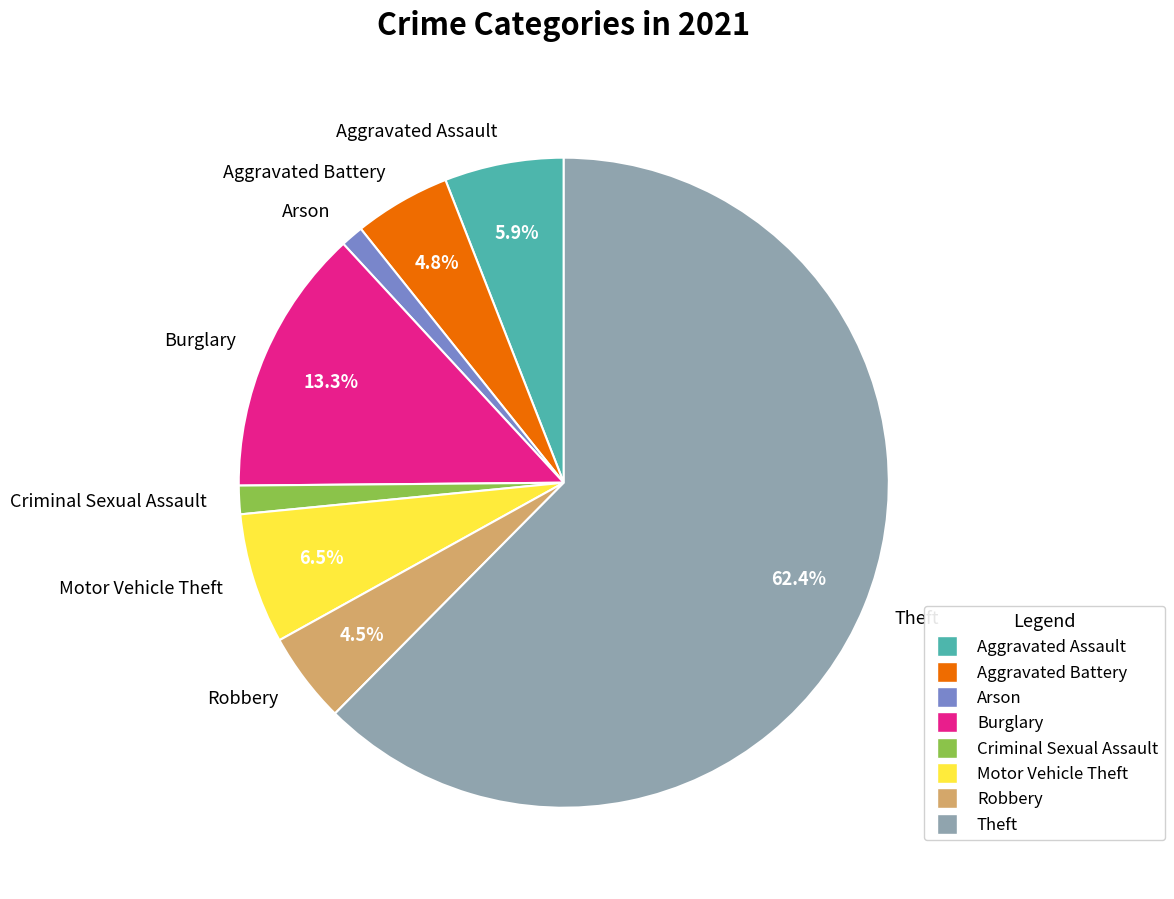

The Theft slice represents 57% of the pie. True or false?

False